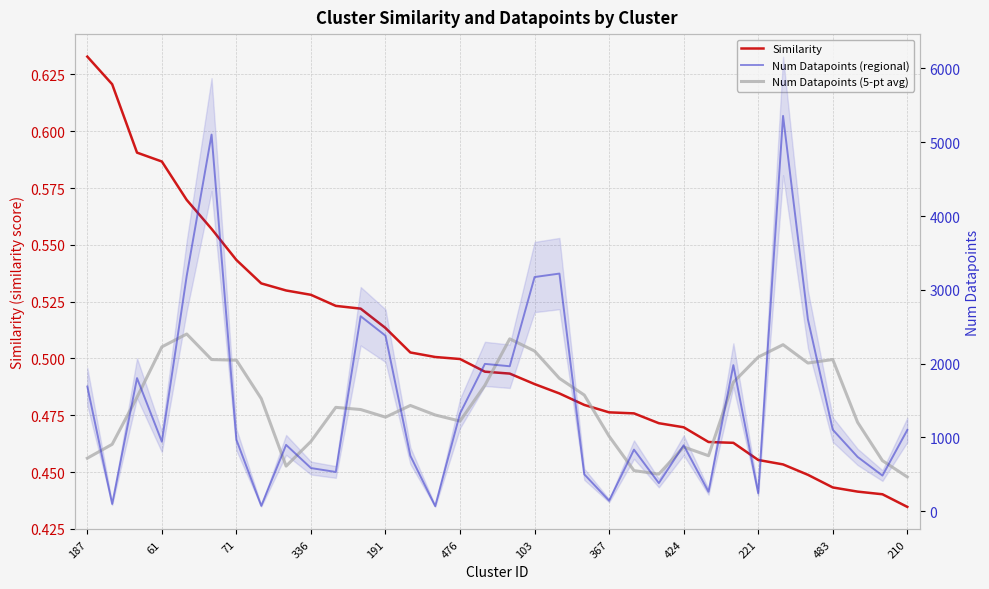

Between 367 and 424, which series saw the biggest shift?

Num Datapoints (regional)